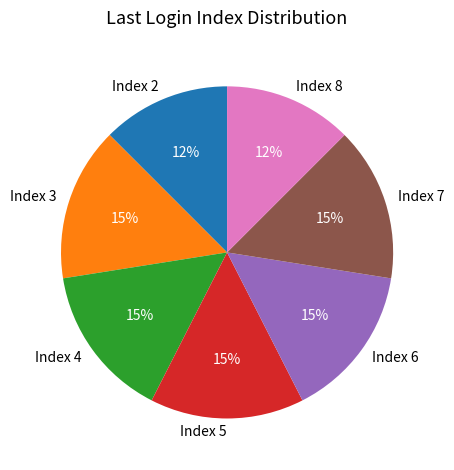

How many segments does this pie chart have?

7